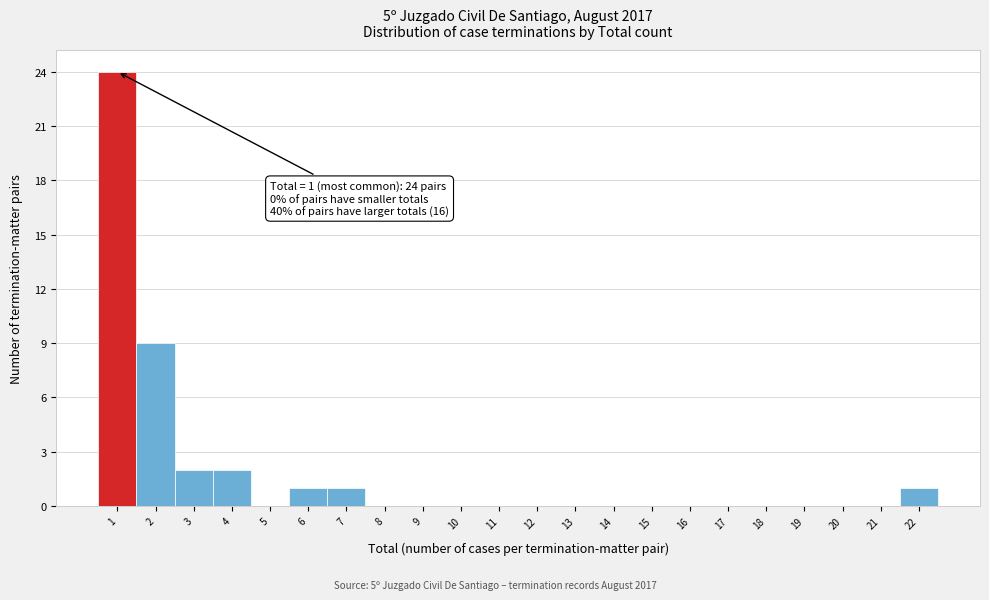

Over which range of the x-axis is the bar tallest?

0.5 to 1.5